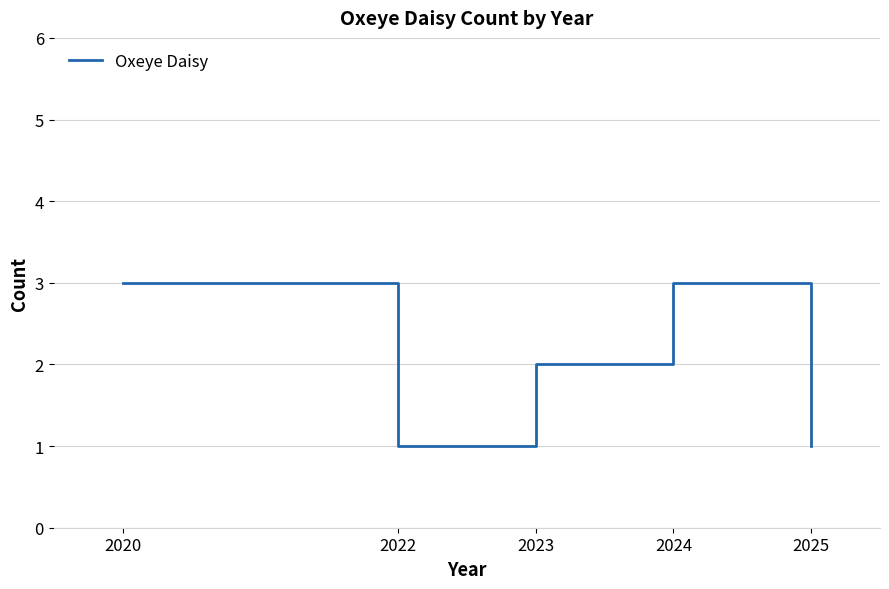

Reading left to right, list all the values displayed in this chart.

2020=3	2022=1	2023=2	2024=3	2025=1